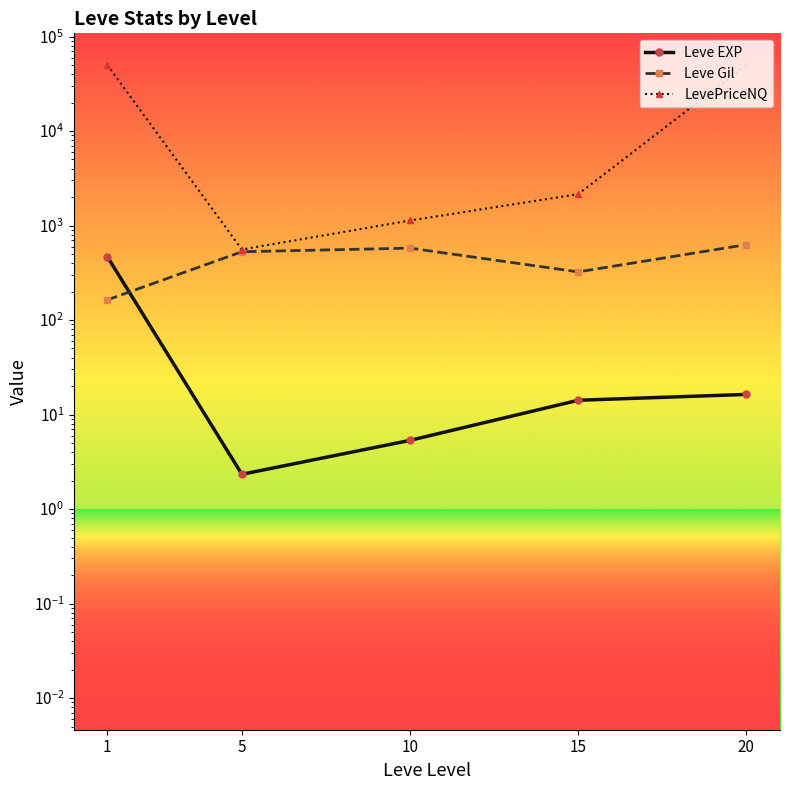

Where is the first local minimum for LevePriceNQ?

5